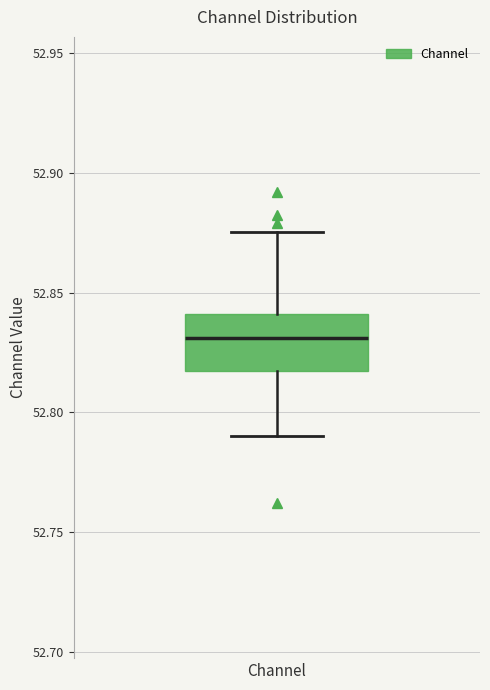

Read this box plot against the y-axis: the position of the median line, the range covered by the box, and the ends of both whiskers. The values are not printed on the chart, so give them approximately, as read against the axis.

median 52.830, box 52.815 to 52.840, whiskers 52.790 to 52.875